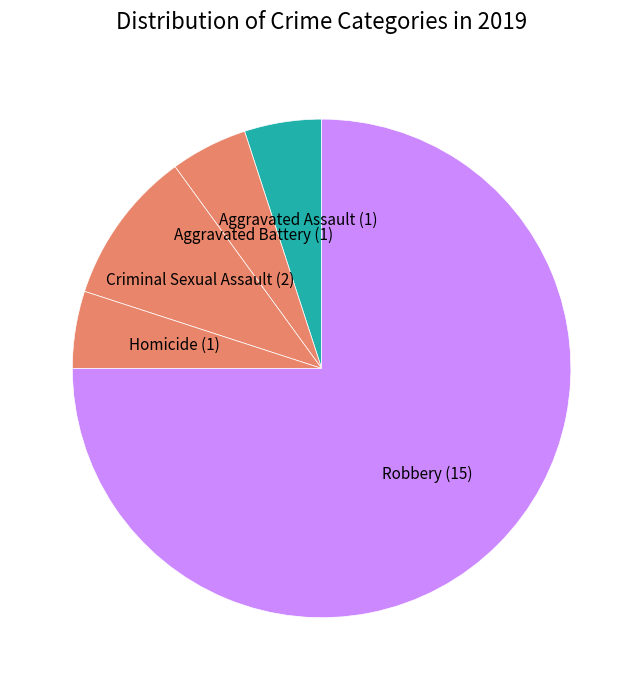

Is Aggravated Assault (1) the majority of the pie?

No